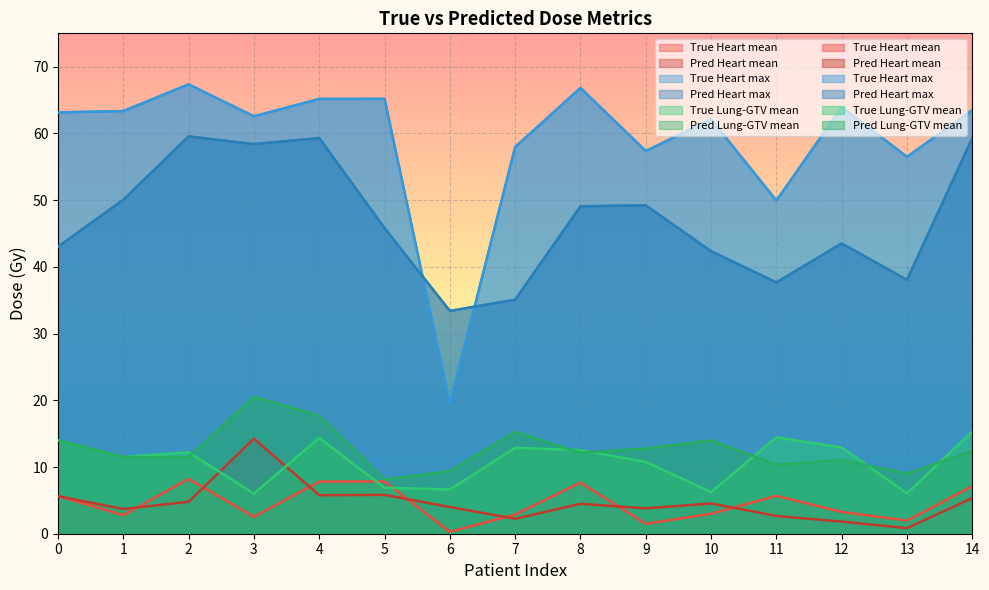

What is the difference between the Pred Heart max values at 7 and 10?

7.3